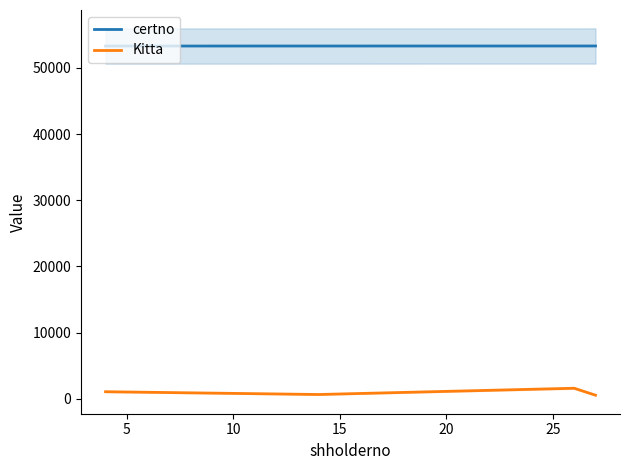

True or false: certno has more than 0 interior local peaks.

False